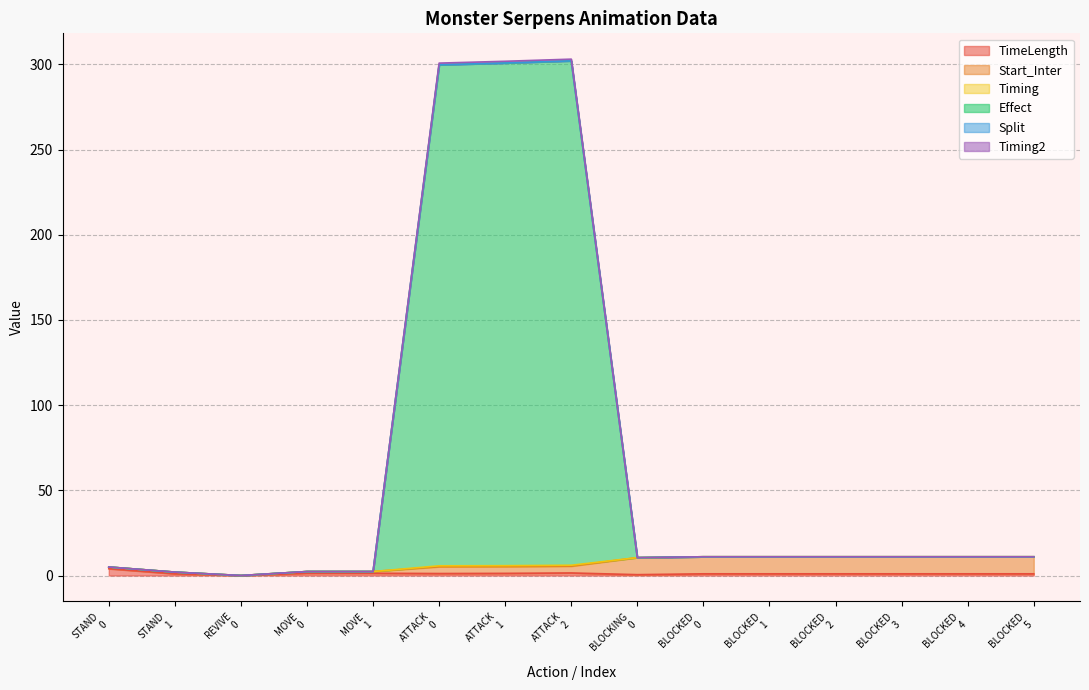

At which category is the sum across all series the highest?

ATTACK 2